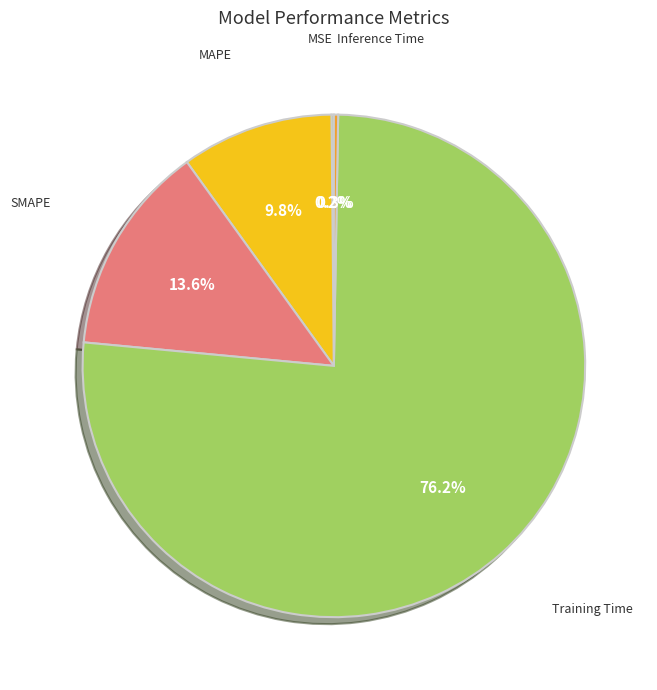

To the nearest percent, what is the combined percentage of SMAPE and Training Time?

90%